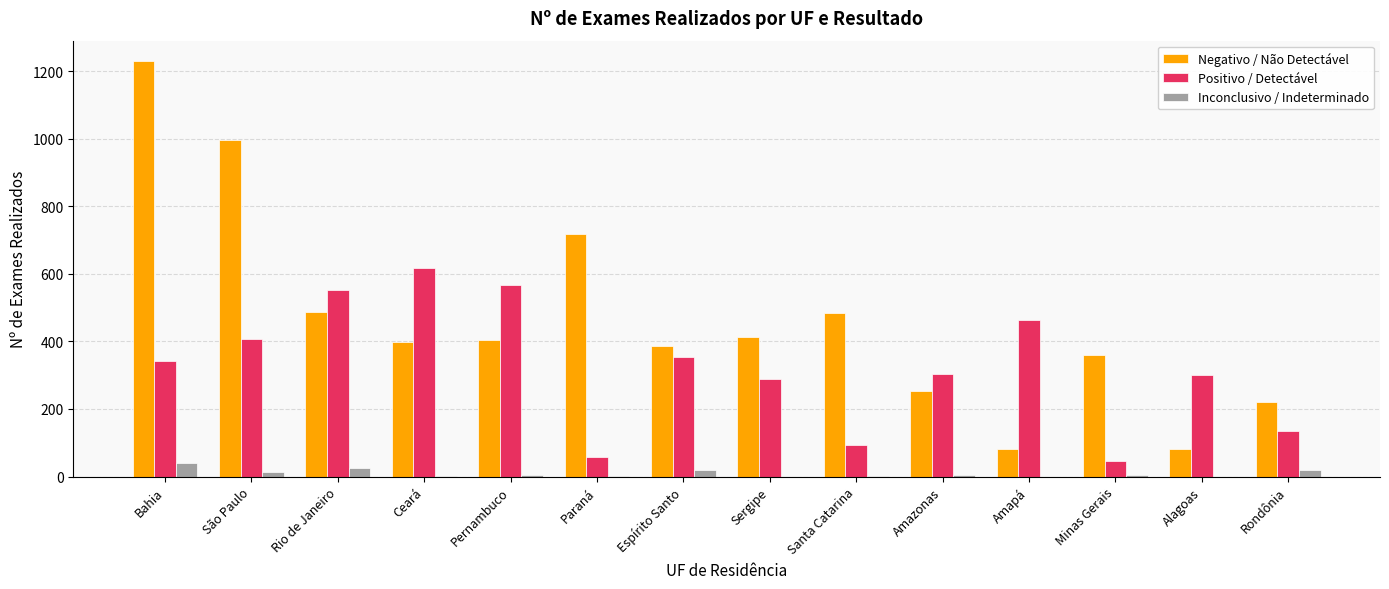

The Inconclusivo / Indeterminado series shows 0 at Sergipe. True or false?

True